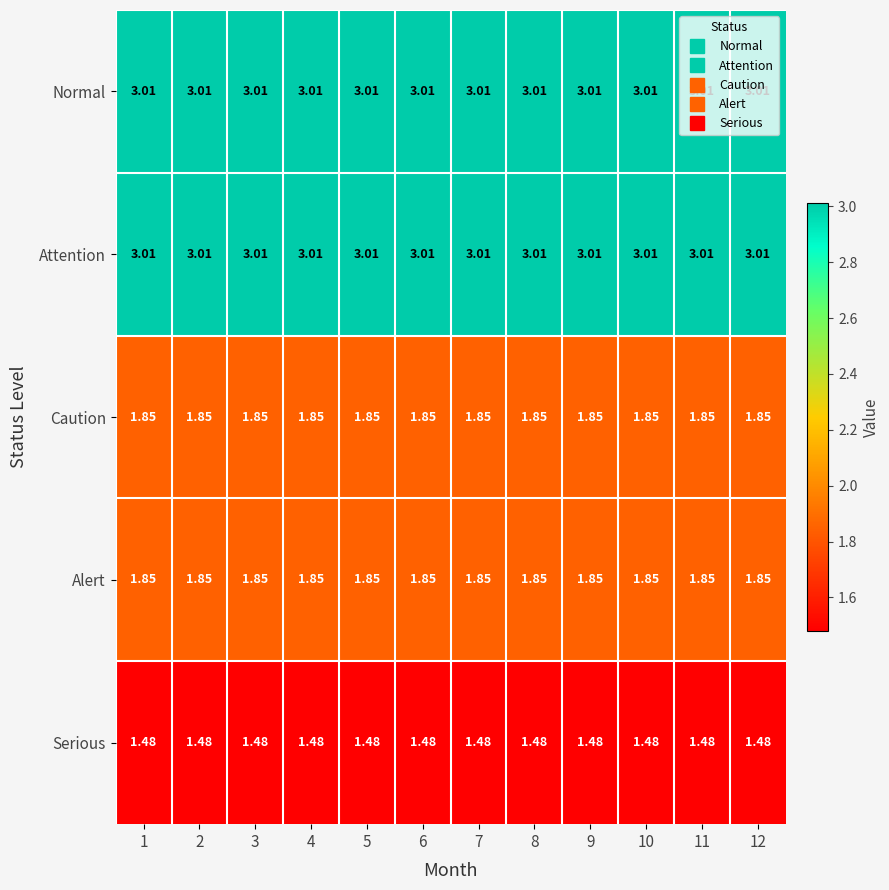

Is the value of Serious at 5 greater than the value of Attention at 12?

No